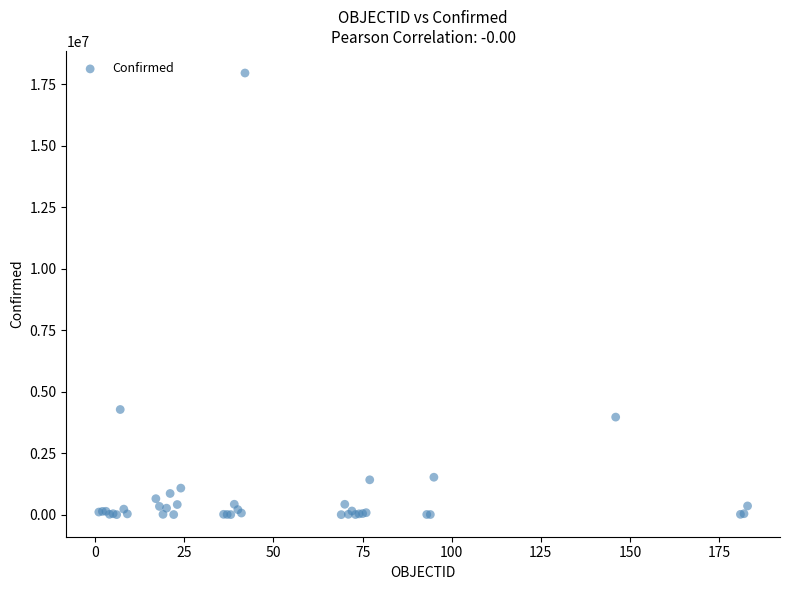

What Y value in the scatter plot is closest to 8983543?

4277395